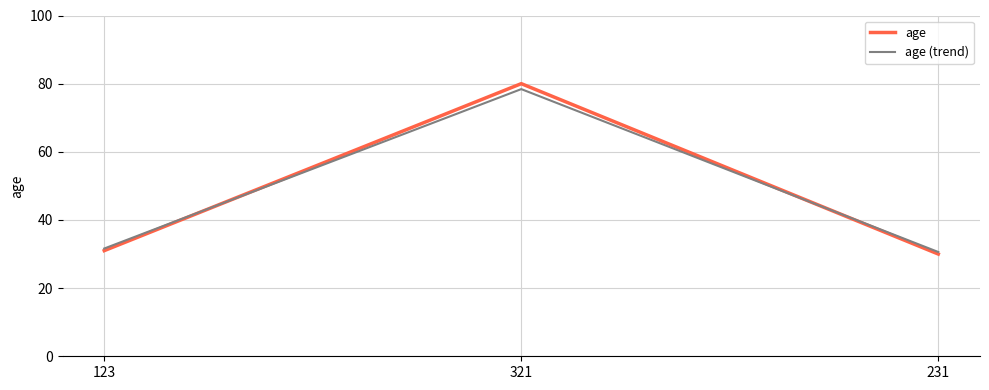

What position from the left is 231?

3